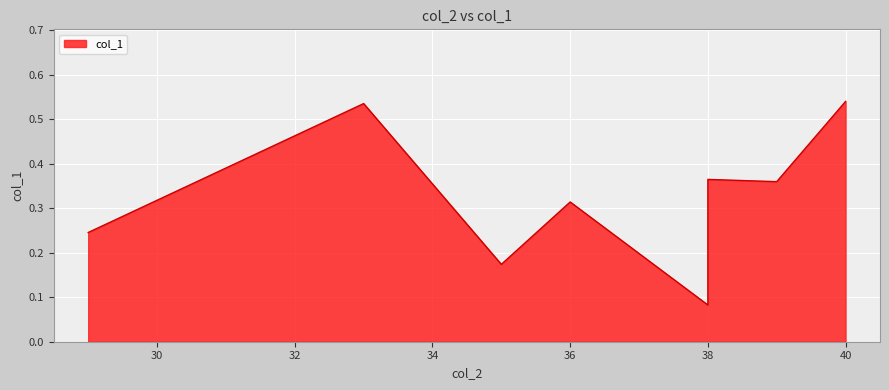

What is the difference between the maximum and minimum values?

0.5